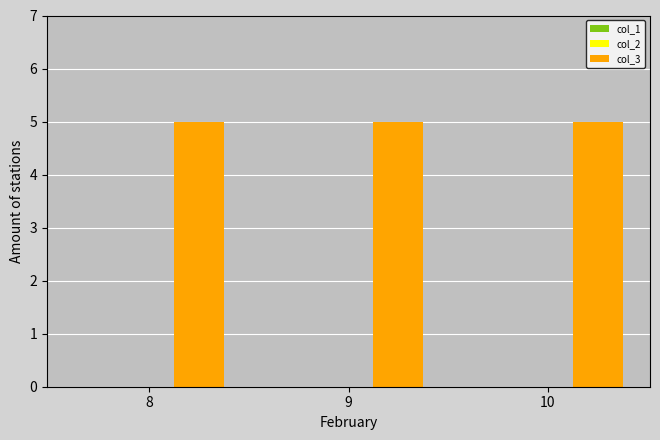

Which label corresponds to the largest value in the chart?

8